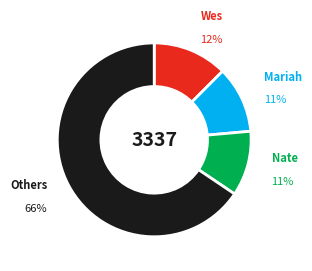

Is there a majority slice in this chart?

Yes